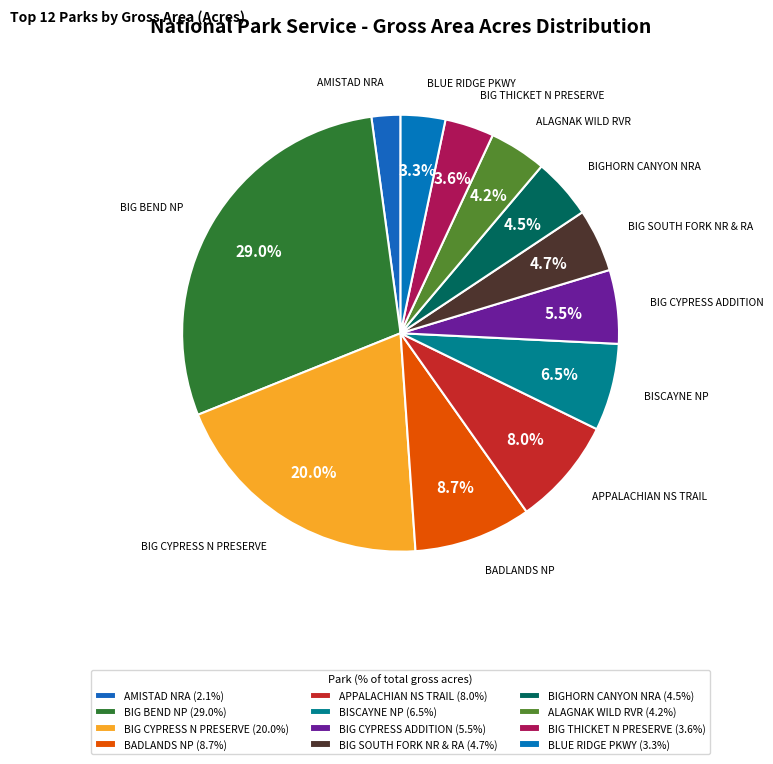

Rank the categories by value from lowest to highest.

AMISTAD NRA, BLUE RIDGE PKWY, BIG THICKET N PRESERVE, ALAGNAK WILD RVR, BIGHORN CANYON NRA, BIG SOUTH FORK NR & RA, BIG CYPRESS ADDITION, BISCAYNE NP, APPALACHIAN NS TRAIL, BADLANDS NP, BIG CYPRESS N PRESERVE, BIG BEND NP